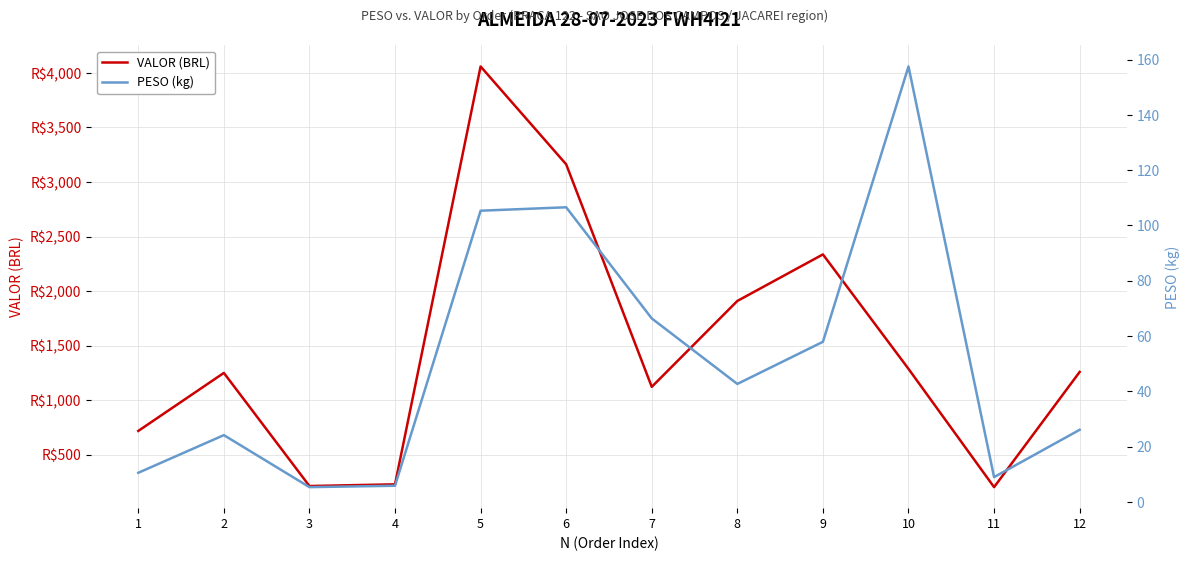

What is the difference between the maximum and minimum values in the VALOR (BRL) series?

3856.6